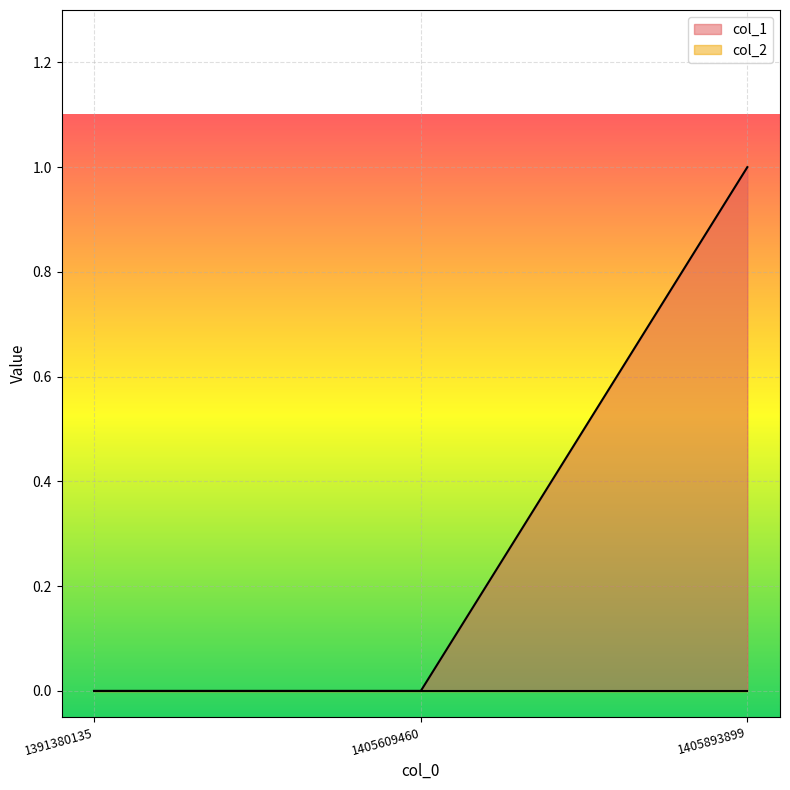

How many series are shown in this chart?

2